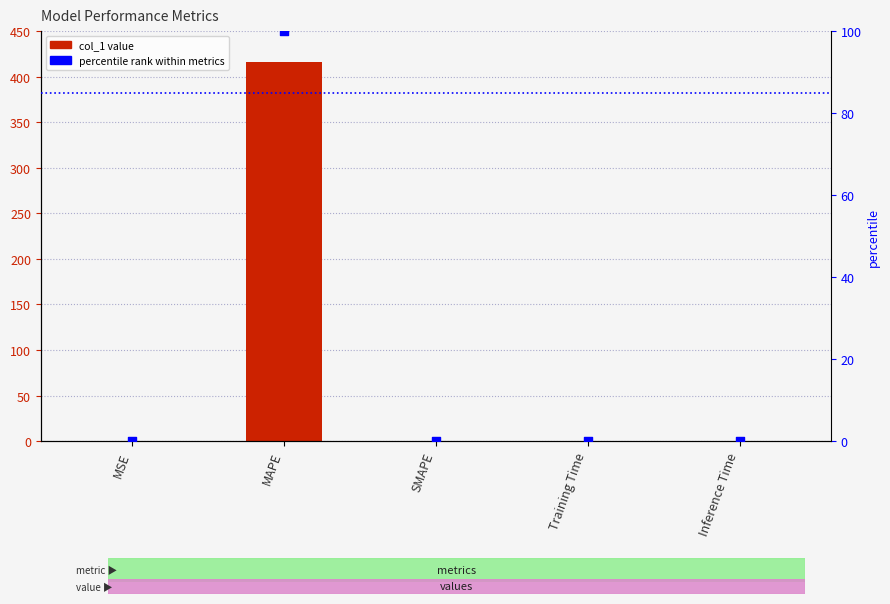

At which category is the sum across all series the highest?

MAPE